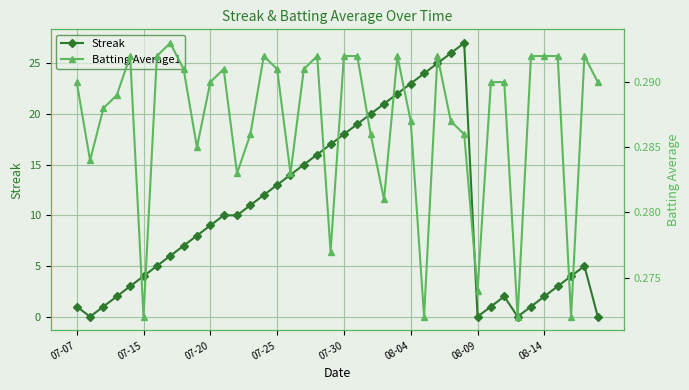

Between 34 and 28, which is larger?

28